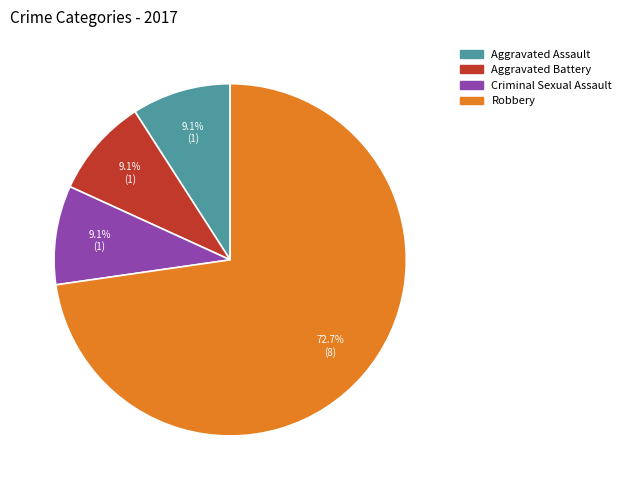

To the nearest percent, what is the difference between the largest and smallest slice percentages?

64%